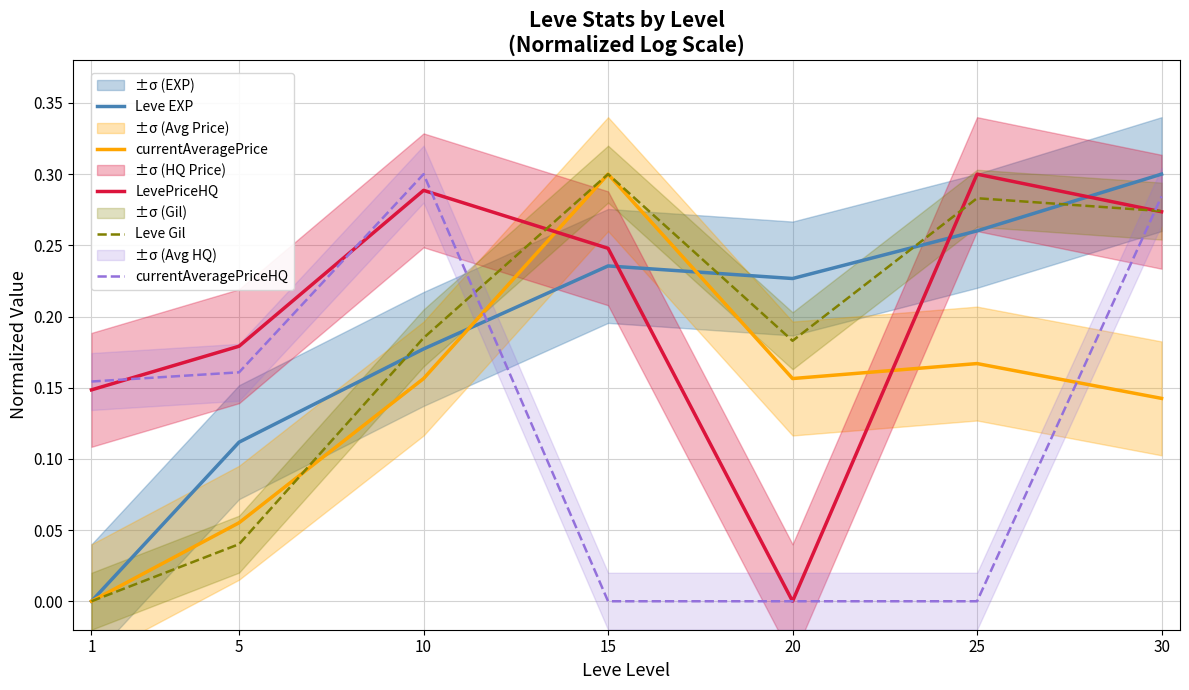

What is the greatest value displayed?

0.3